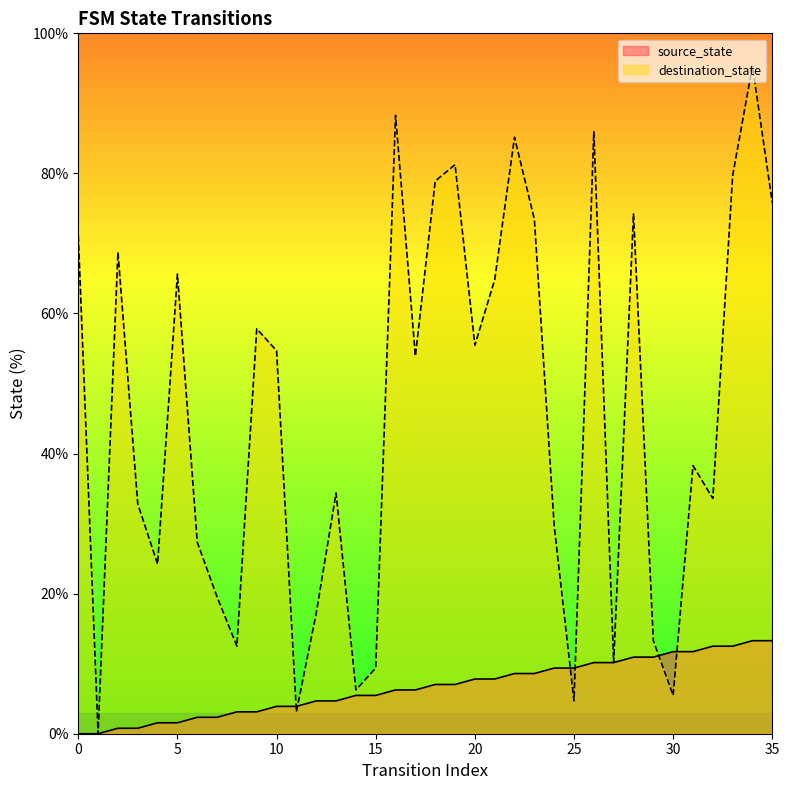

How many series are shown in this chart?

2